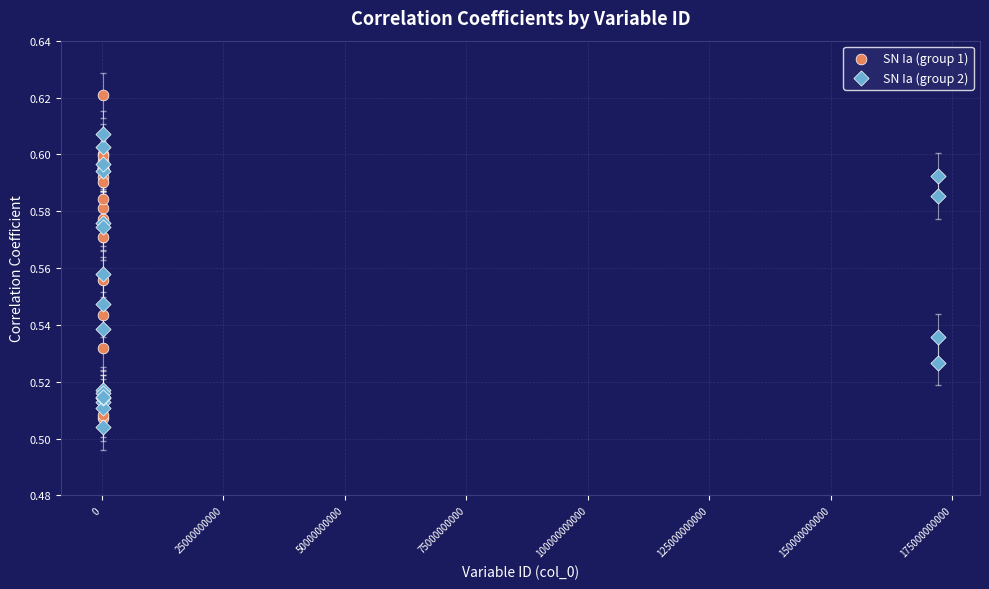

What are all the series names shown in the legend?

SN Ia (group 1), SN Ia (group 2)